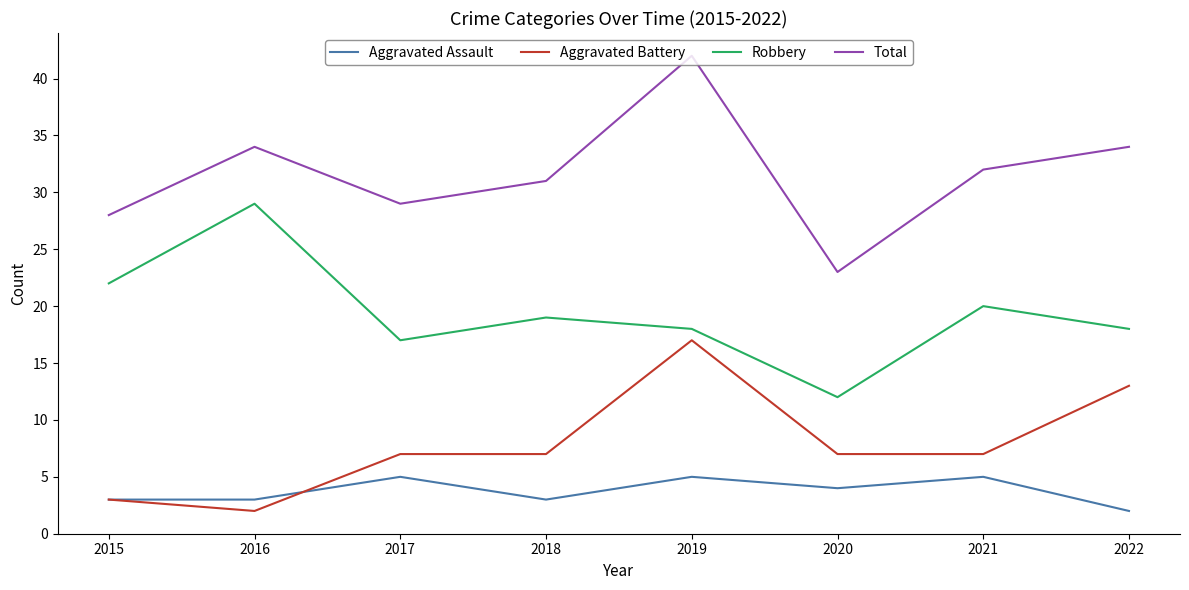

True or false: Robbery has more than 2 points higher than both neighbors.

True